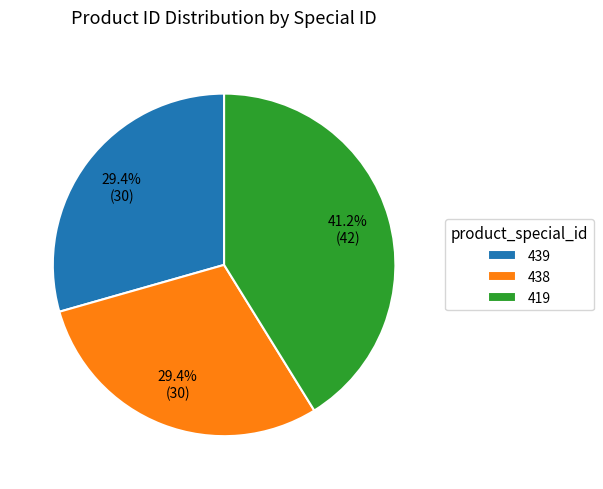

To the nearest percent, what portion does 438 represent?

29%